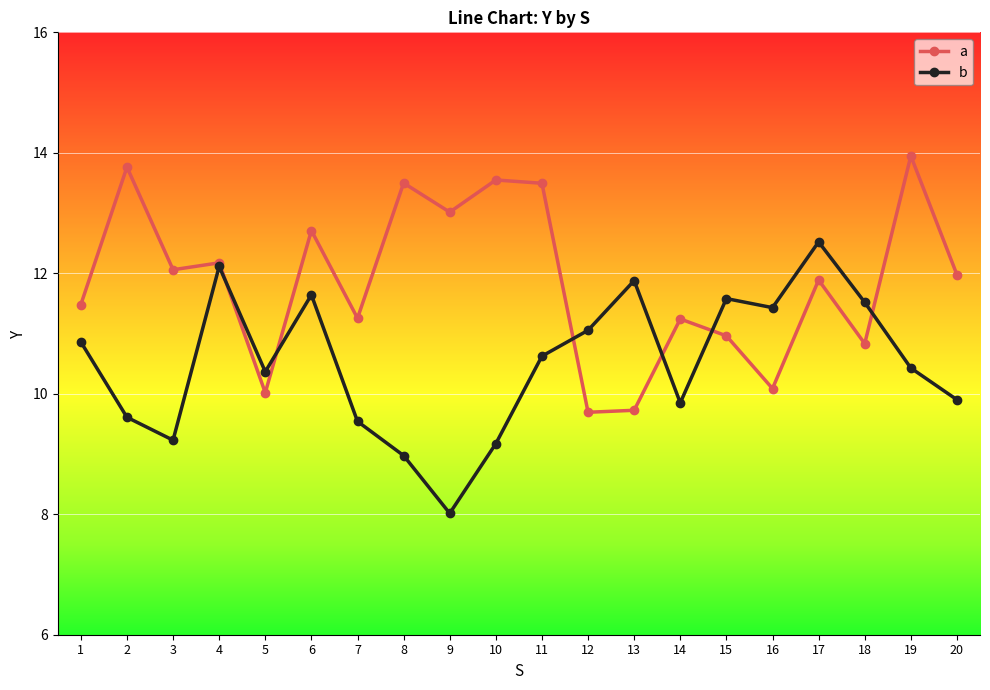

Read the a value at 18.

10.8